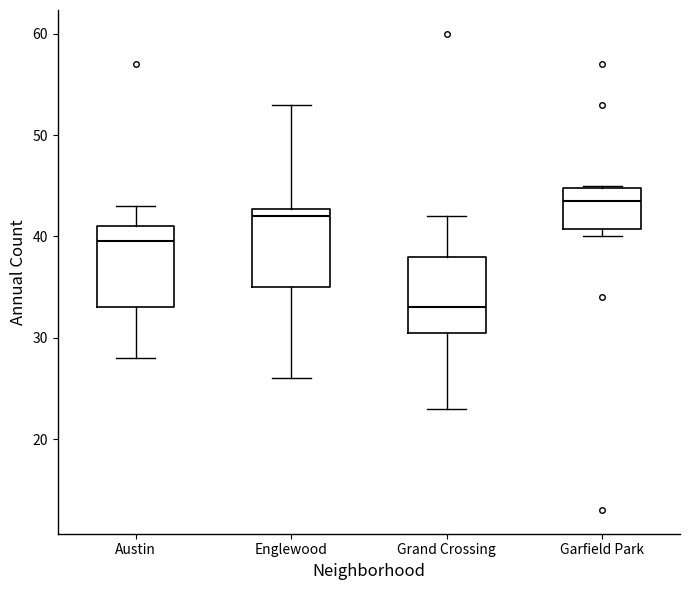

Where does the upper whisker of the box for Englewood end on the y-axis? The values are not printed on the chart, so give them approximately, as read against the axis.

53